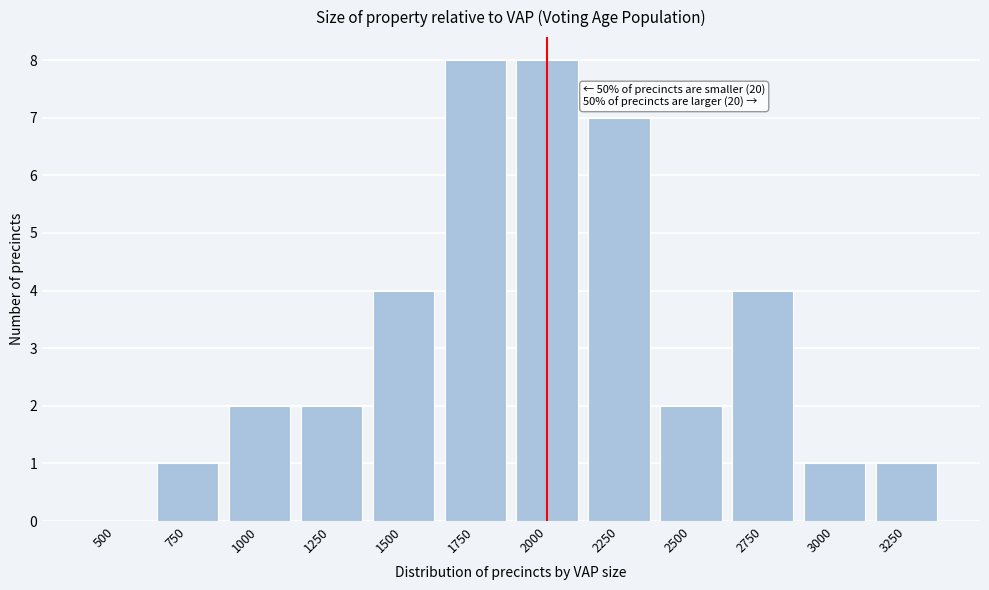

Reading right to left, extract all data points from this chart.

3250=1	3000=1	2750=4	2500=2	2250=7	2000=8	1750=8	1500=4	1250=2	1000=2	750=1	500=0